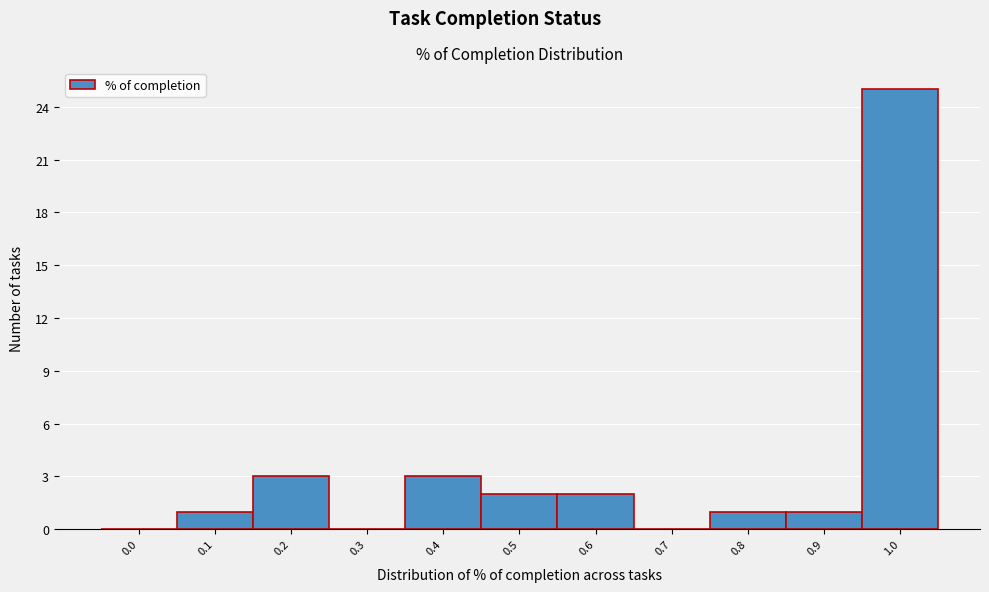

Reading left to right, extract all data points from this chart.

0.0=0	0.1=1	0.2=3	0.3=0	0.4=3	0.5=2	0.6=2	0.7=0	0.8=1	0.9=1	1.0=25